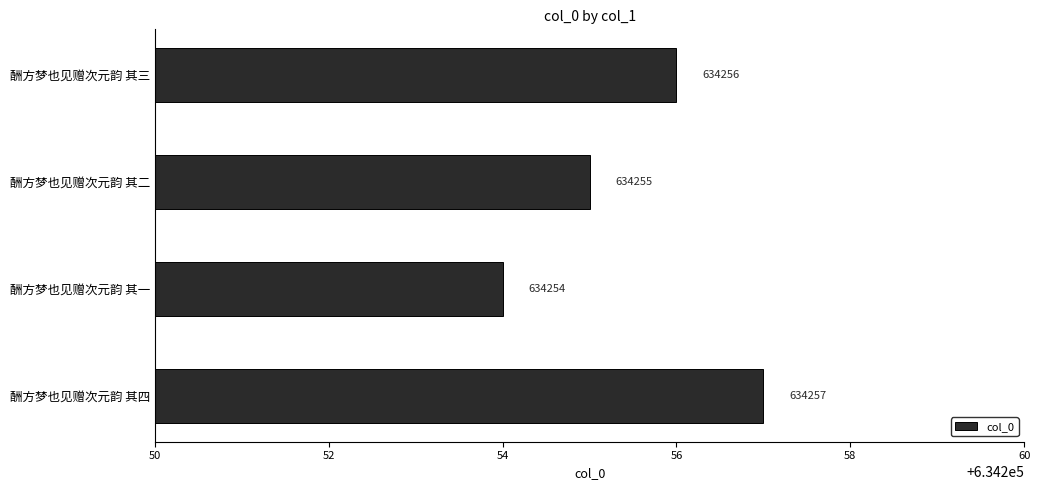

How many values are between 634255 and 634257?

3